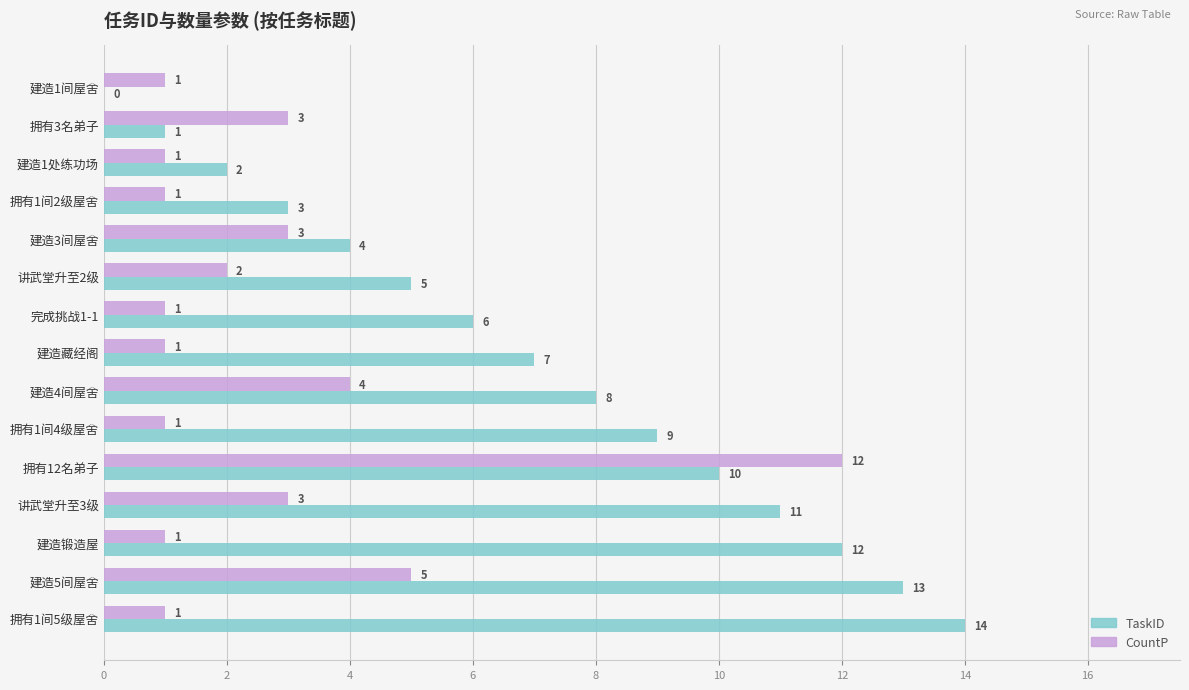

Is the value of TaskID at 建造4间屋舍 greater than the value of CountP at 建造3间屋舍?

Yes